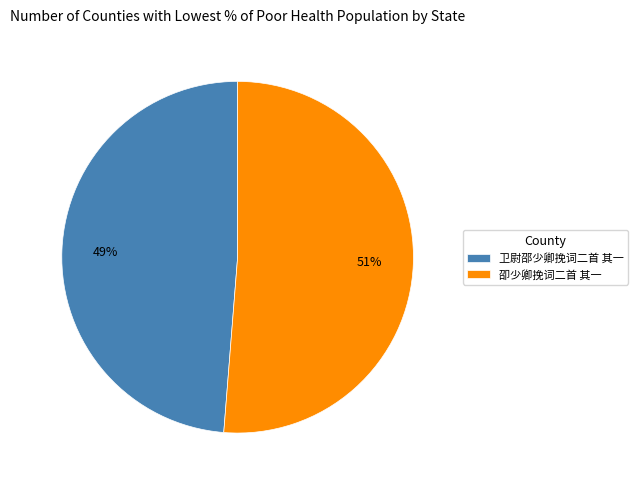

Does any single category account for the majority?

Yes